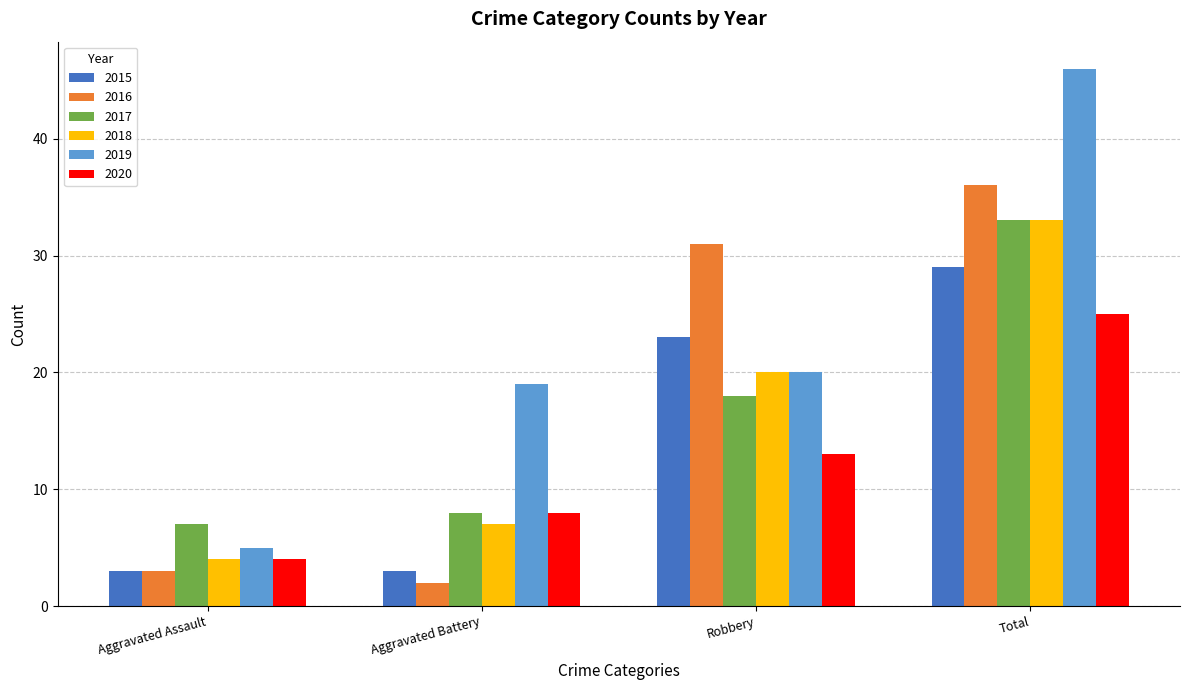

What is the label of the 3rd bar from the left?

Robbery